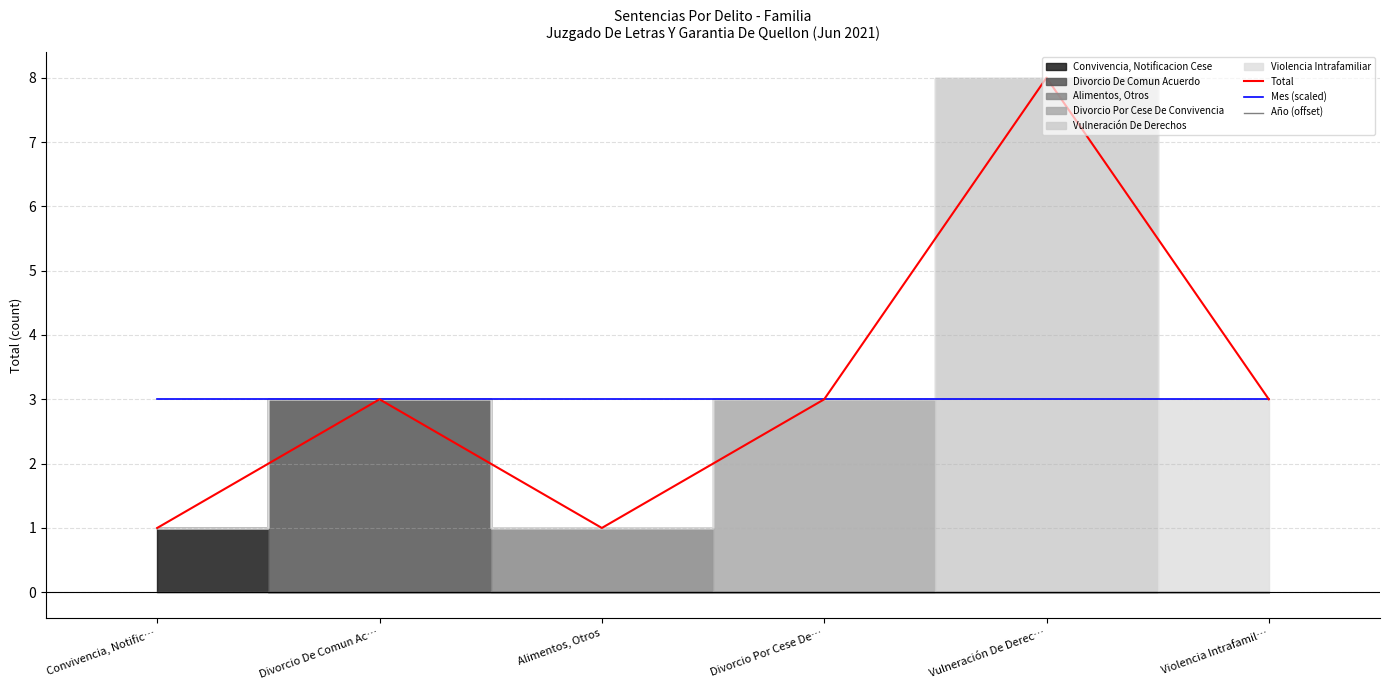

True or false: Año (offset) and Mes (scaled) cross at least once.

False